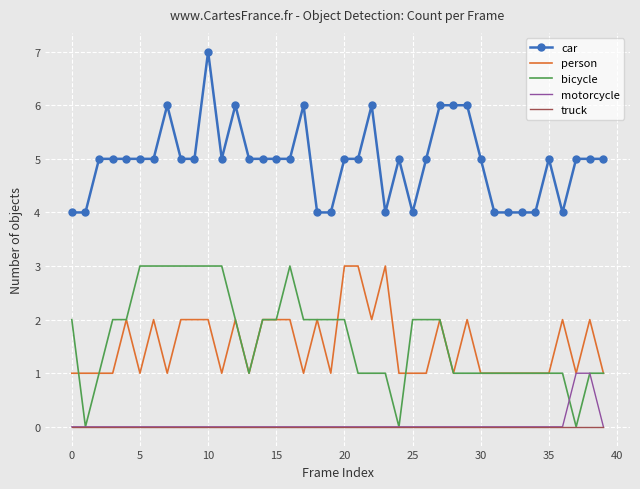

True or false: truck and person intersect in this chart.

False